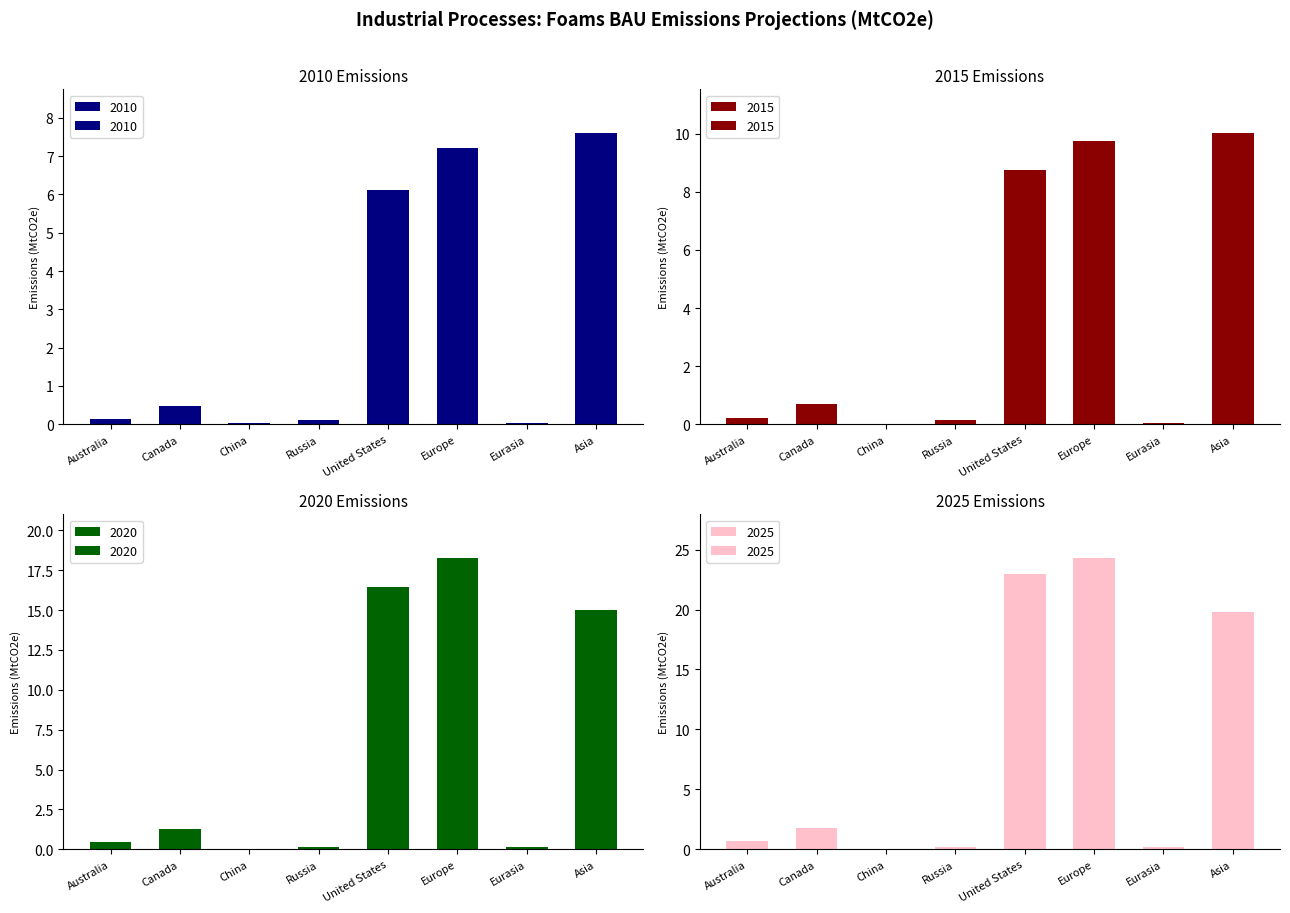

How many groups of bars are there?

8